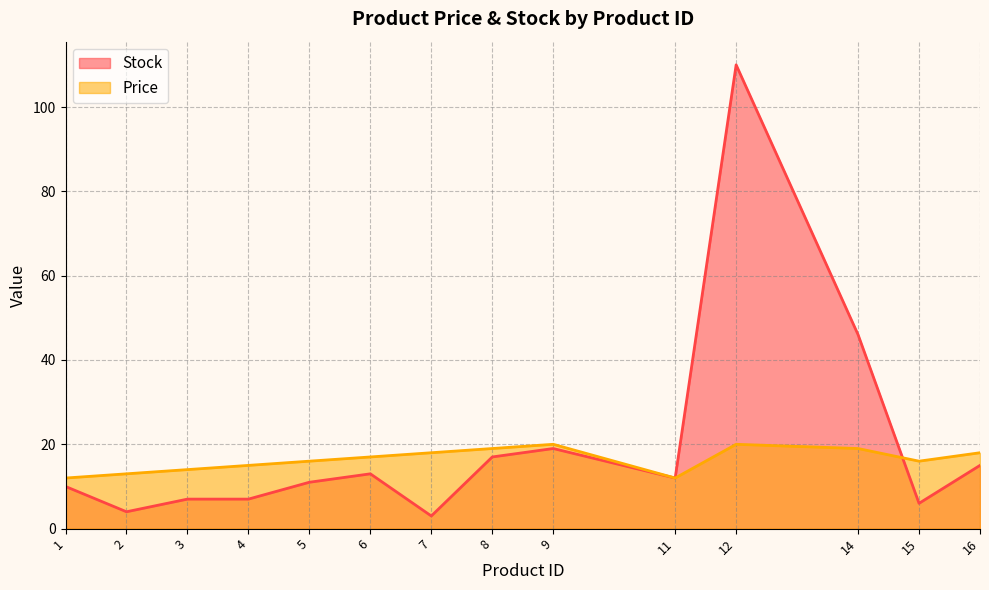

What is the sum of the Stock values at 12 and 8?

127